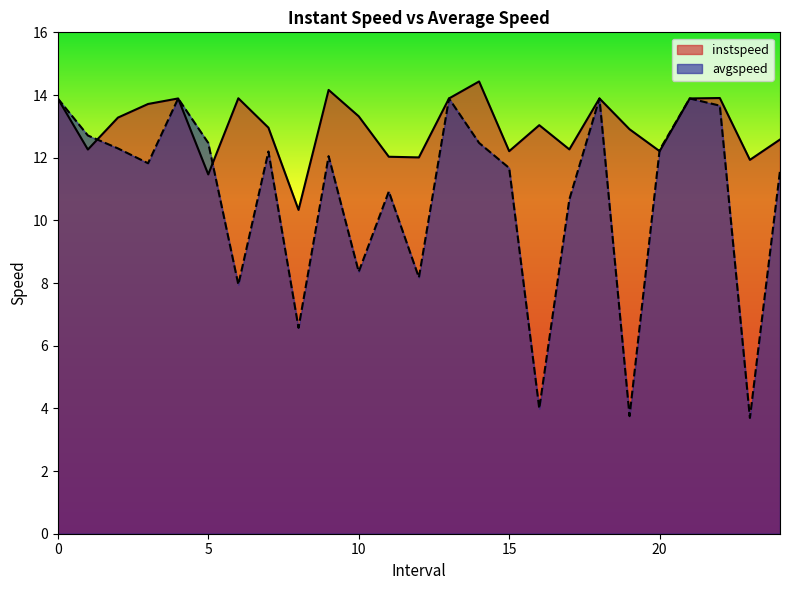

How many interior local peaks does the instspeed series have?

7